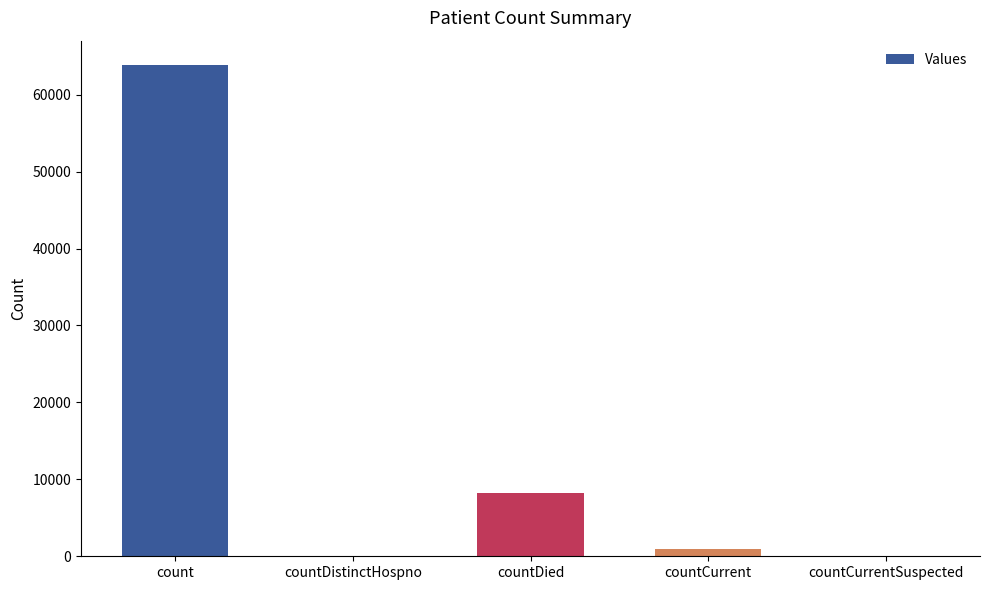

True or false: the data shows 976 at countCurrent.

True